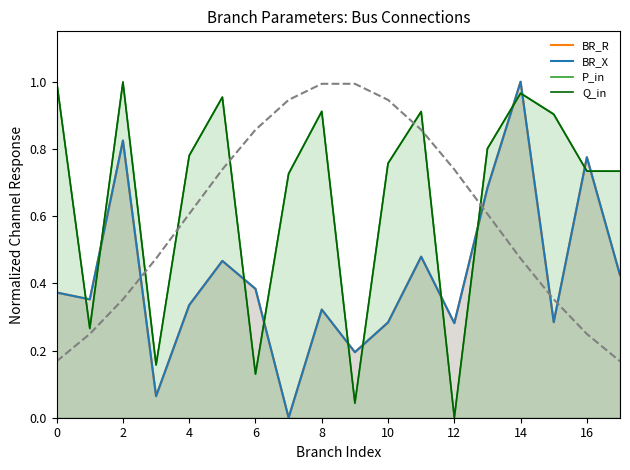

Reading right to left, list all the values displayed in this chart.

BR_R: 0.4	0.8	0.3	1.0	0.7	0.3	0.5	0.3	0.2	0.3	0.0	0.4	0.5	0.3	0.1	0.8	0.4	0.4
BR_X: 0.4	0.8	0.3	1.0	0.7	0.3	0.5	0.3	0.2	0.3	0.0	0.4	0.5	0.3	0.1	0.8	0.4	0.4
P_in: 0.7	0.7	0.9	1.0	0.8	0.0	0.9	0.8	0.0	0.9	0.7	0.1	1.0	0.8	0.2	1.0	0.3	1.0
Q_in: 0.7	0.7	0.9	1.0	0.8	0.0	0.9	0.8	0.0	0.9	0.7	0.1	1.0	0.8	0.2	1.0	0.3	1.0